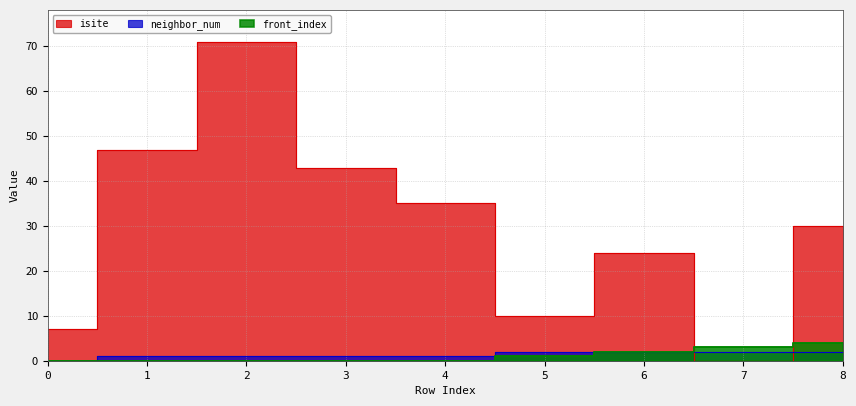

Which series has the largest range (max minus min)?

isite